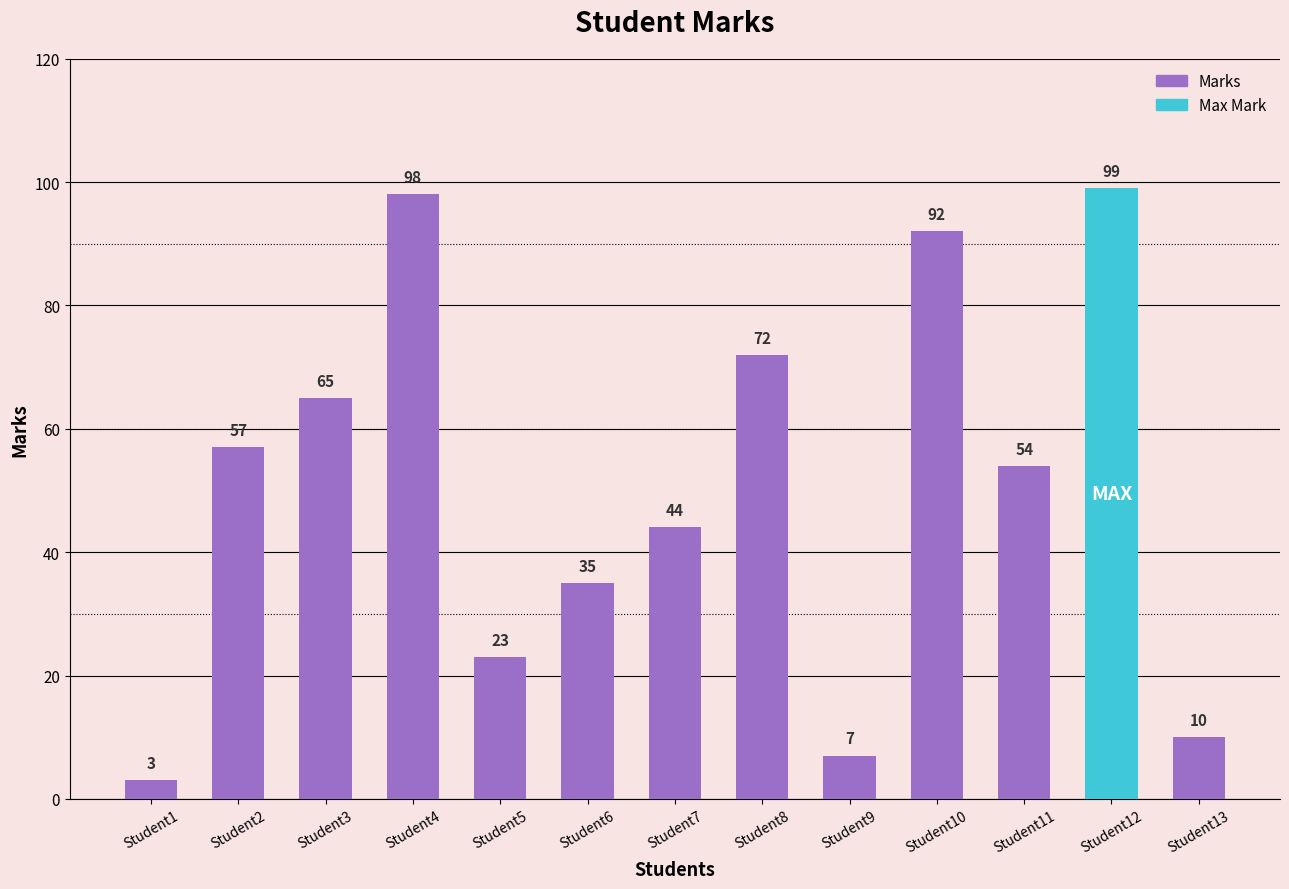

What is the smallest value displayed?

3